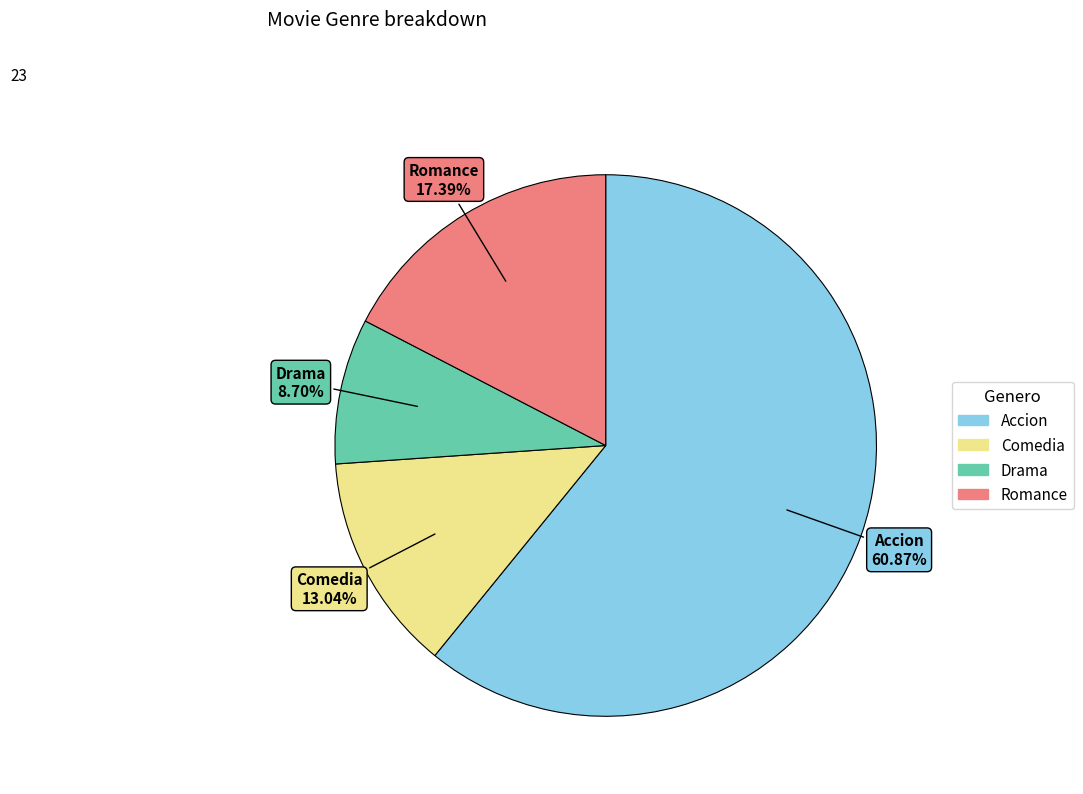

To the nearest percent, what is the average slice percentage?

25%